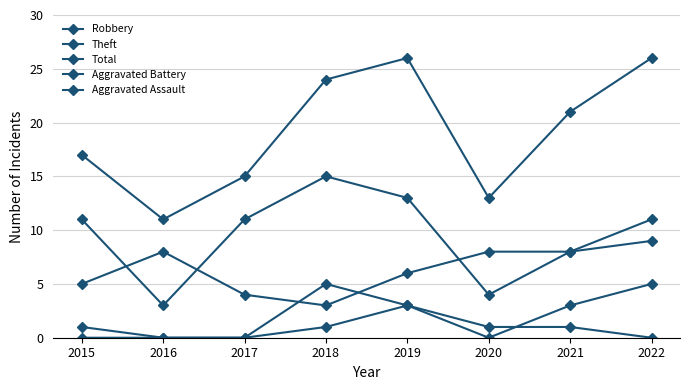

Which series has the widest spread of values?

Total